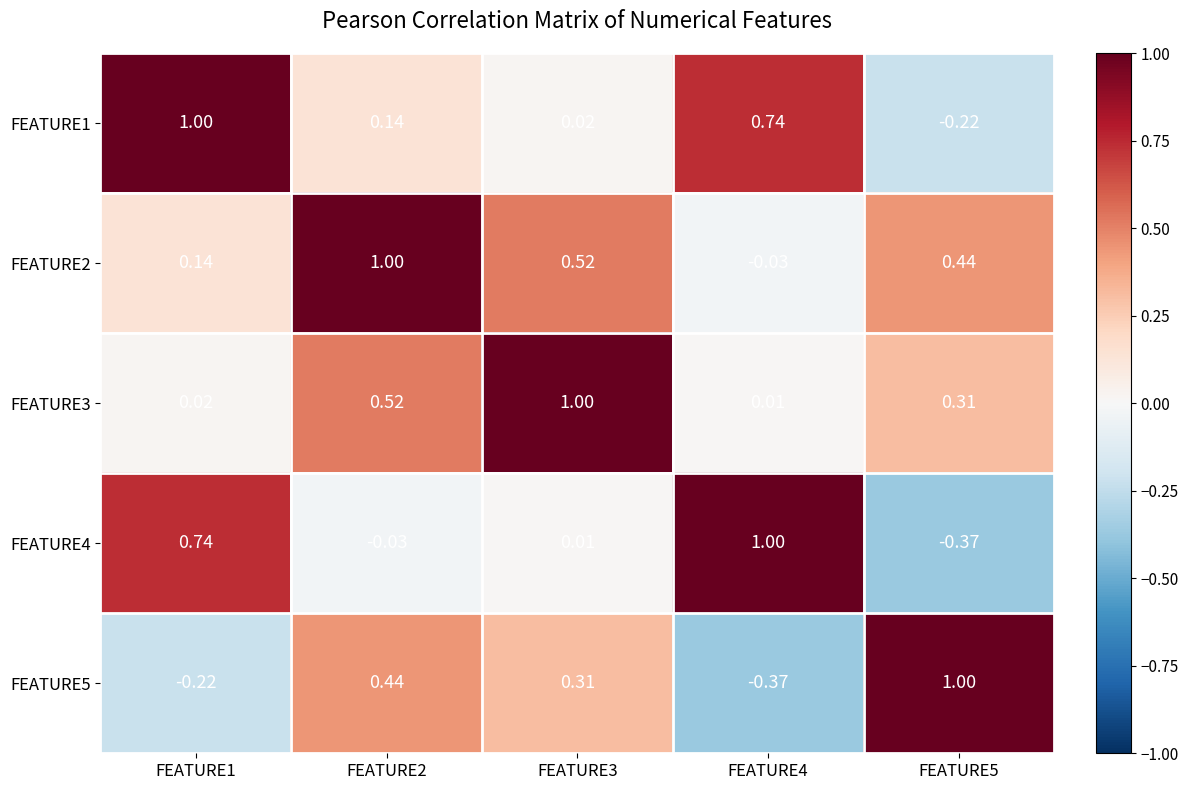

Is the value of FEATURE2 at FEATURE3 greater than the value of FEATURE4 at FEATURE2?

Yes